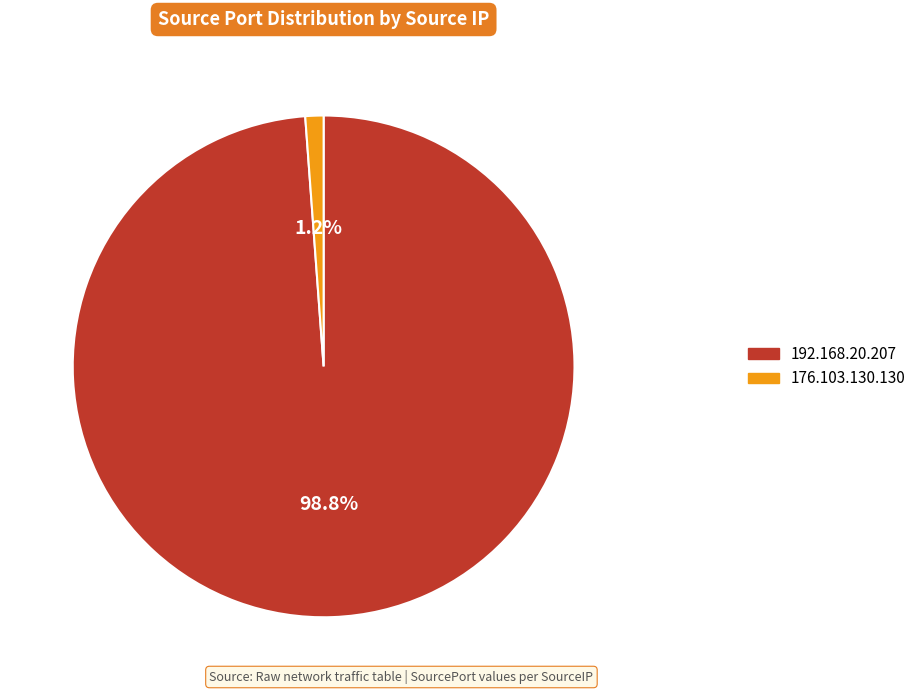

The 192.168.20.207 slice represents 88% of the pie. True or false?

False